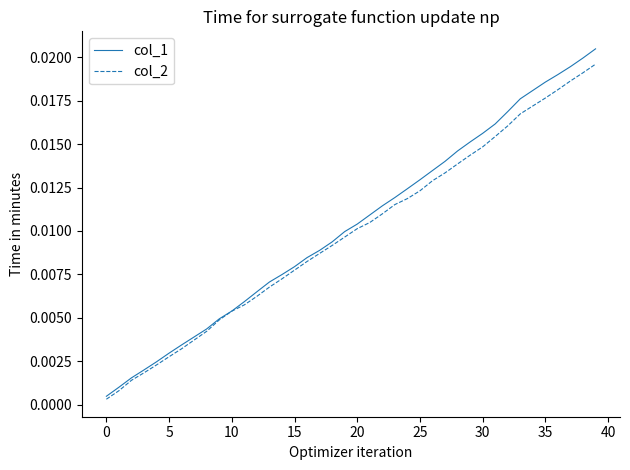

Which series has the widest spread of values?

col_1